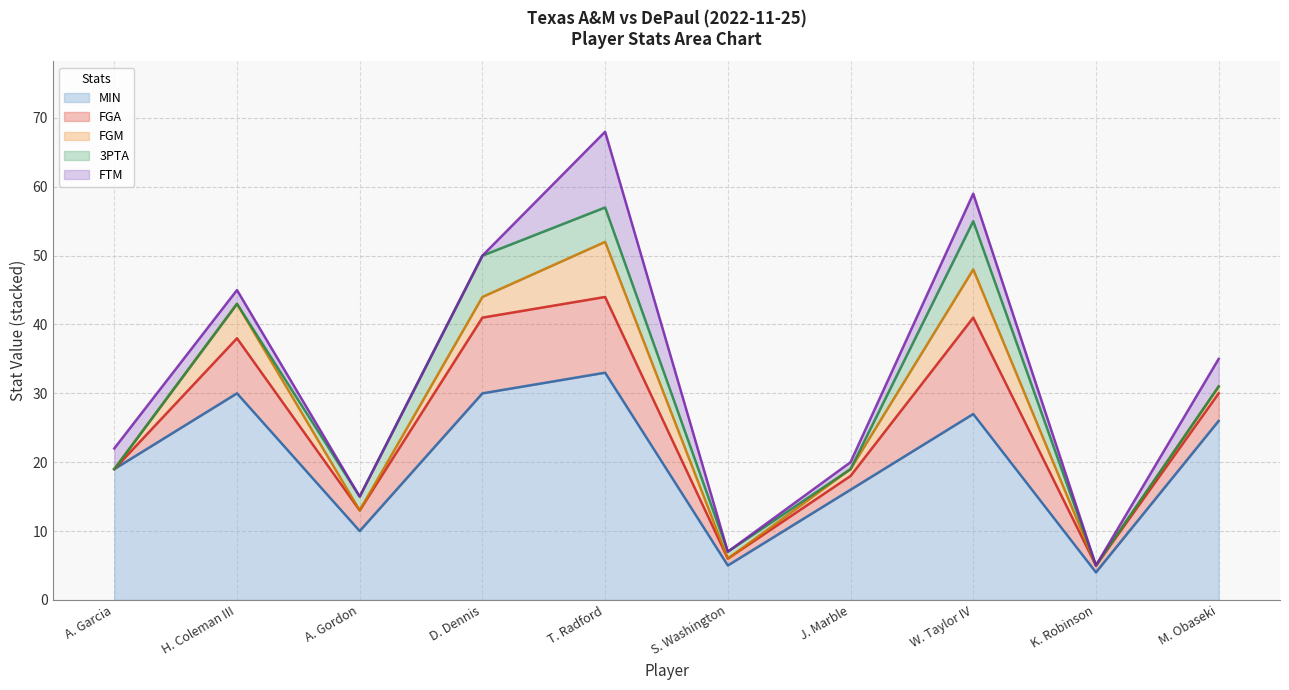

Rank the series by their maximum value, from lowest to highest.

3PTA, FGM, FTM, FGA, MIN